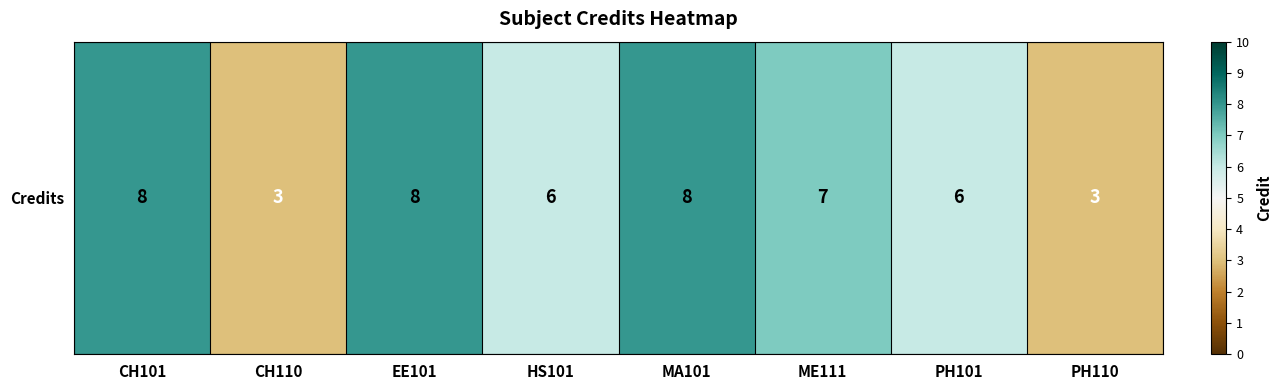

Is it true that the value at PH110 is 5?

False